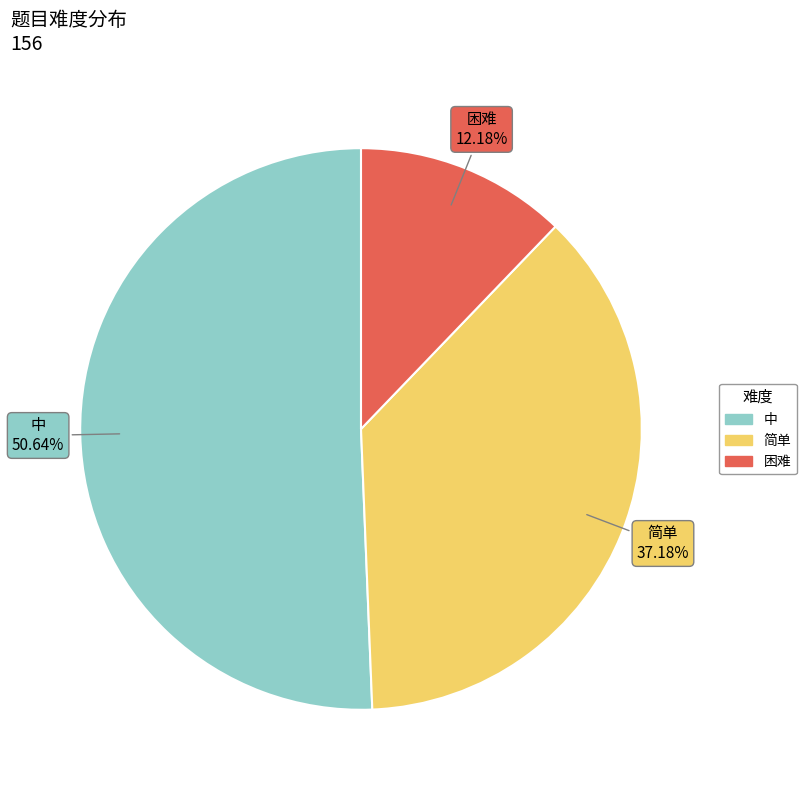

How many segments does this pie chart have?

3